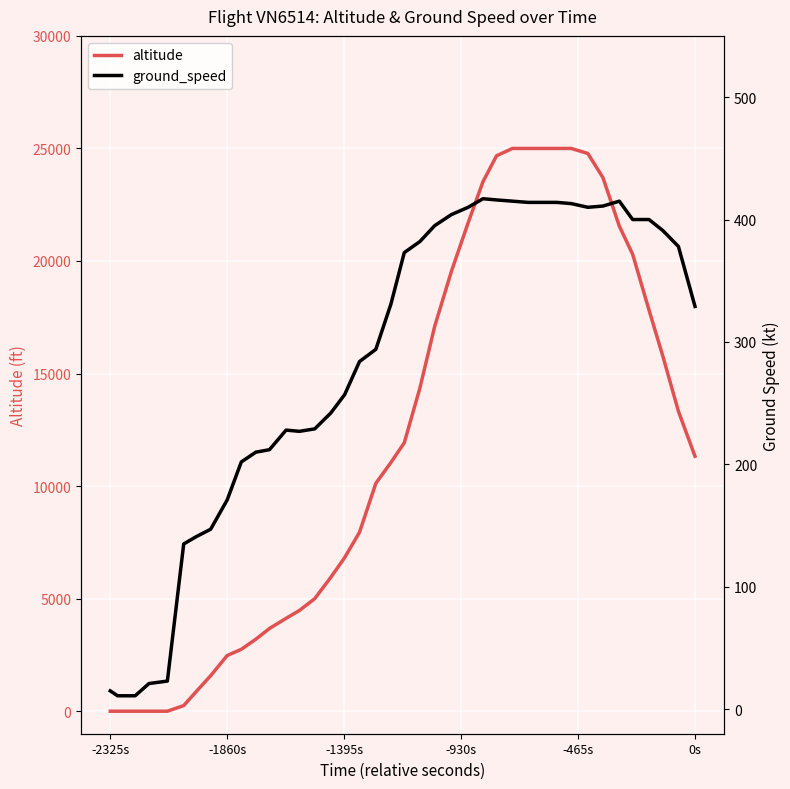

What is the highest value of the altitude series?

25000